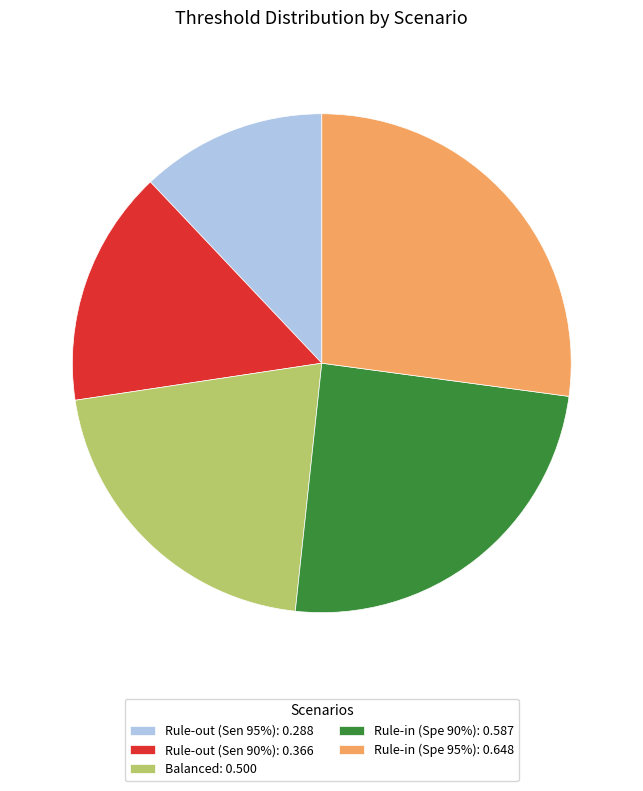

How many slices are in this pie chart?

5